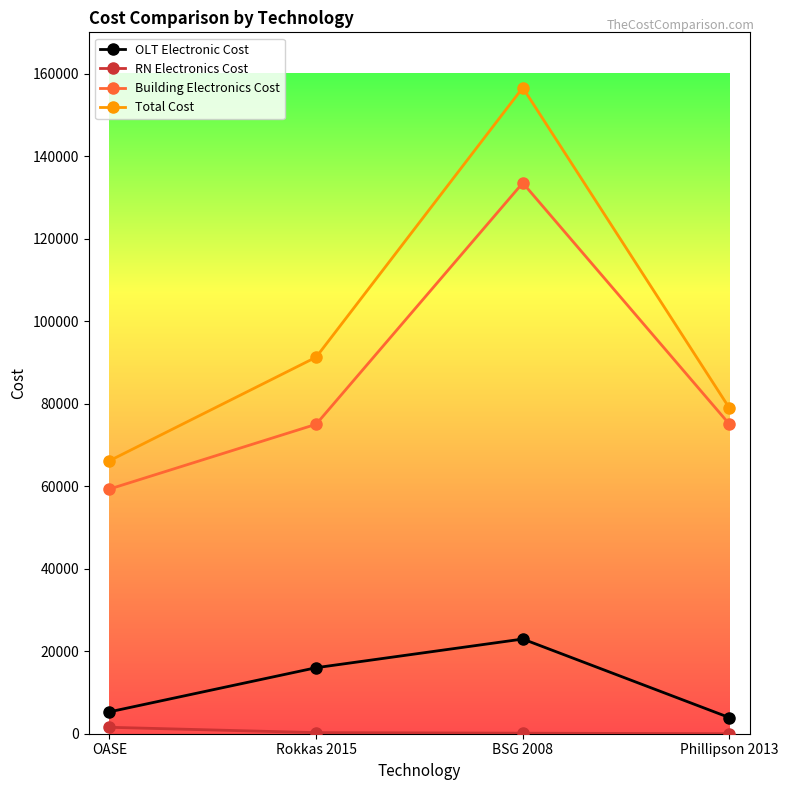

Rank the categories by Total Cost value from highest to lowest.

BSG 2008, Rokkas 2015, Phillipson 2013, OASE